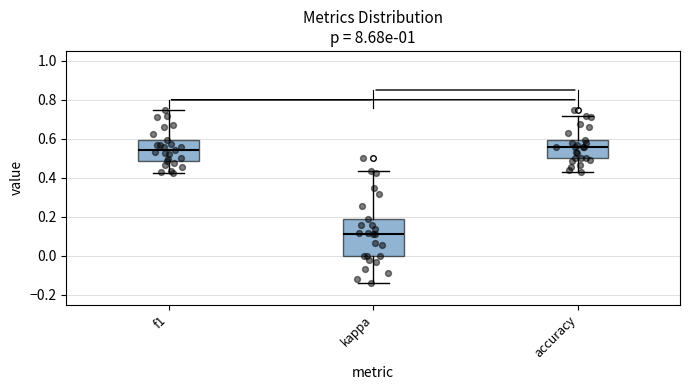

Where does the median line of the box for accuracy sit on the y-axis? The values are not printed on the chart, so give them approximately, as read against the axis.

0.56